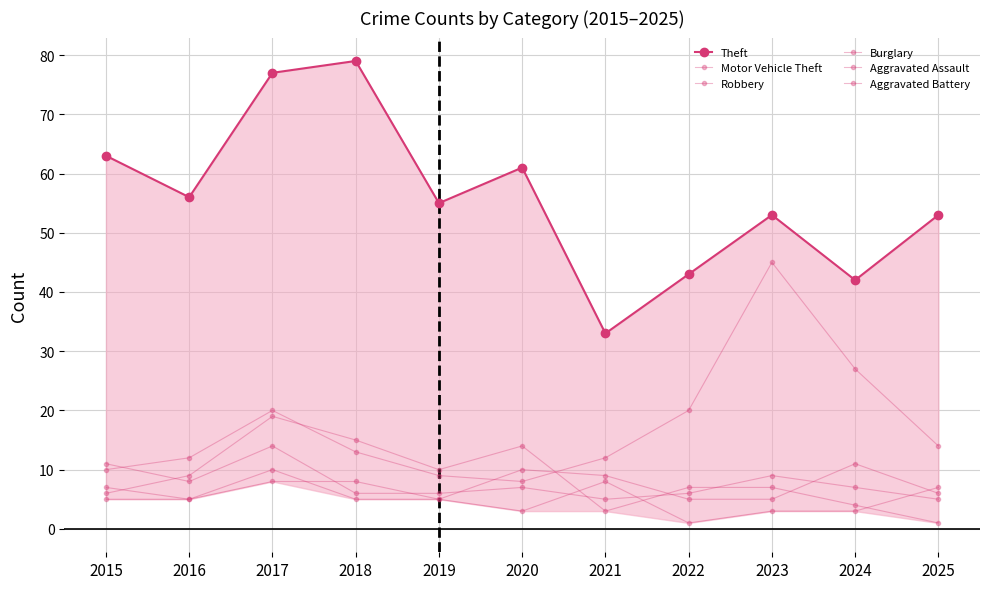

At how many categories does at least one series exceed 9?

11